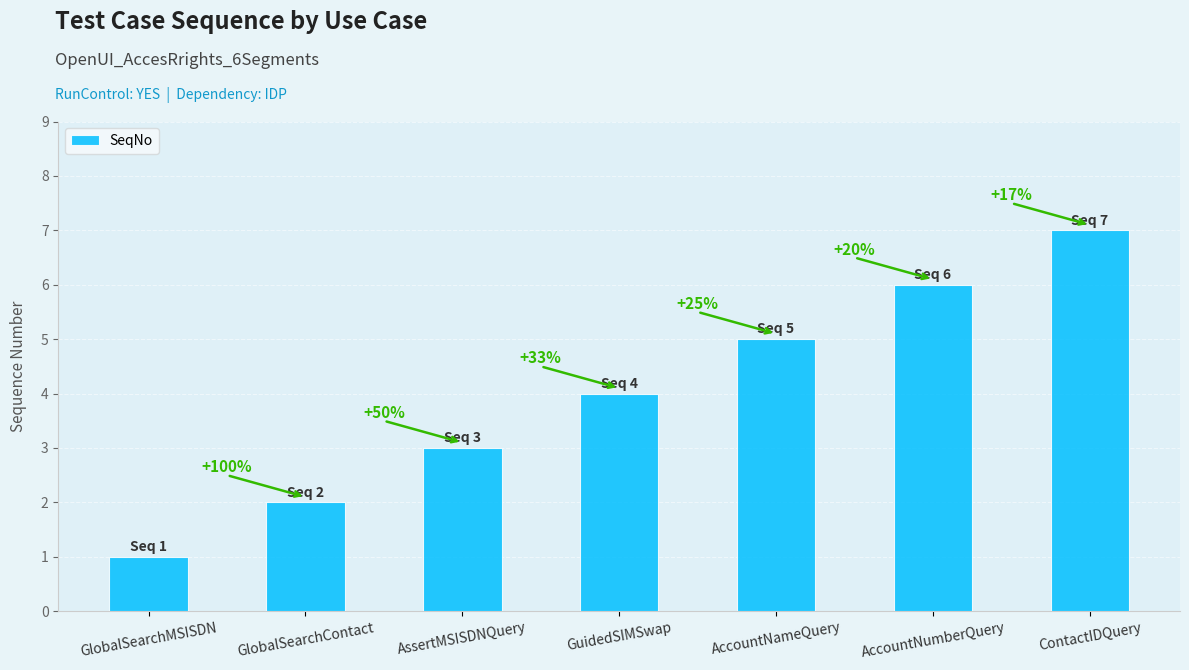

List the labels in order of value, smallest first.

GlobalSearchMSISDN, GlobalSearchContact, AssertMSISDNQuery, GuidedSIMSwap, AccountNameQuery, AccountNumberQuery, ContactIDQuery